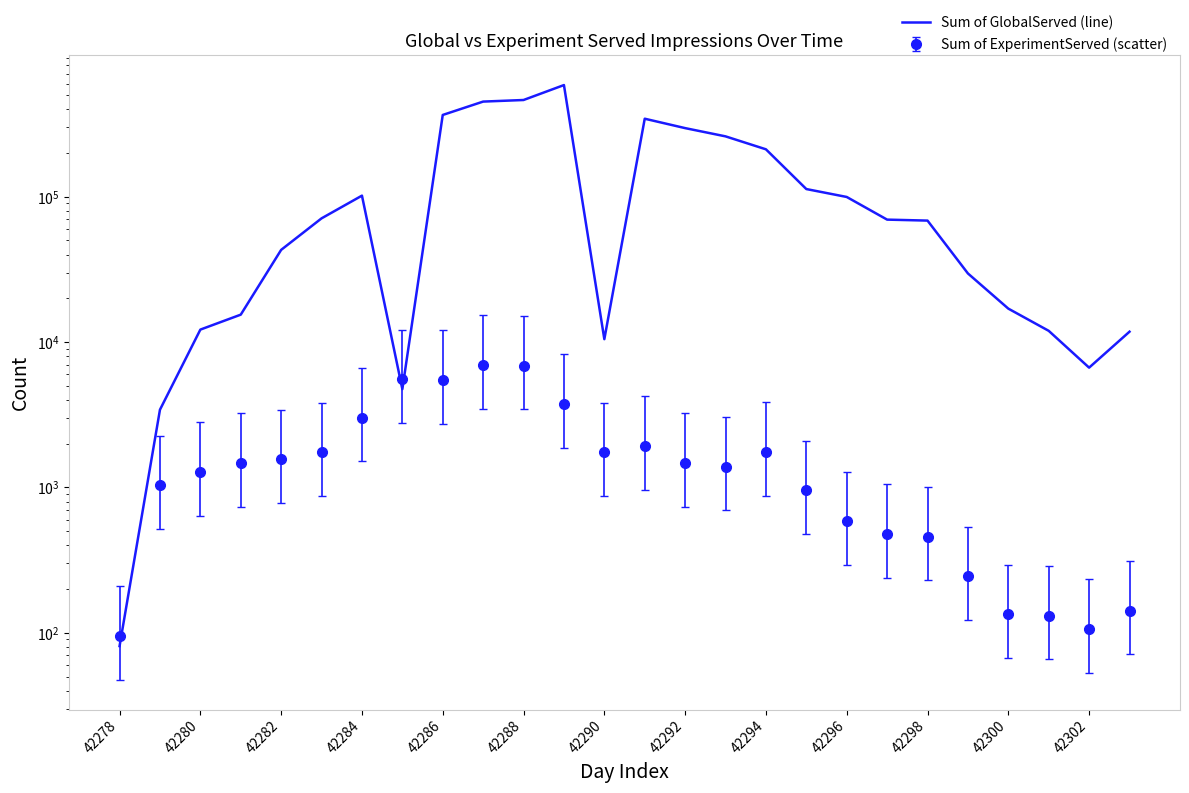

What is the greatest value displayed?

586536